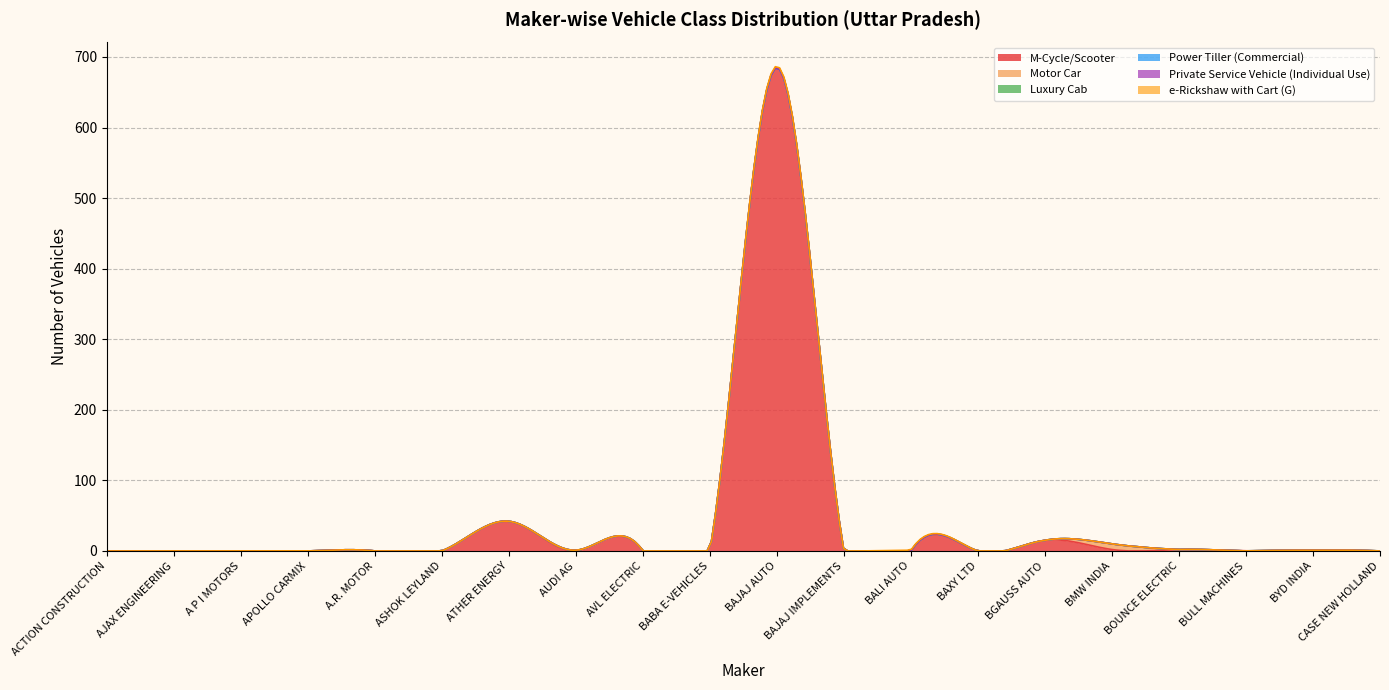

At which category is the sum across all series the highest?

BAJAJ AUTO